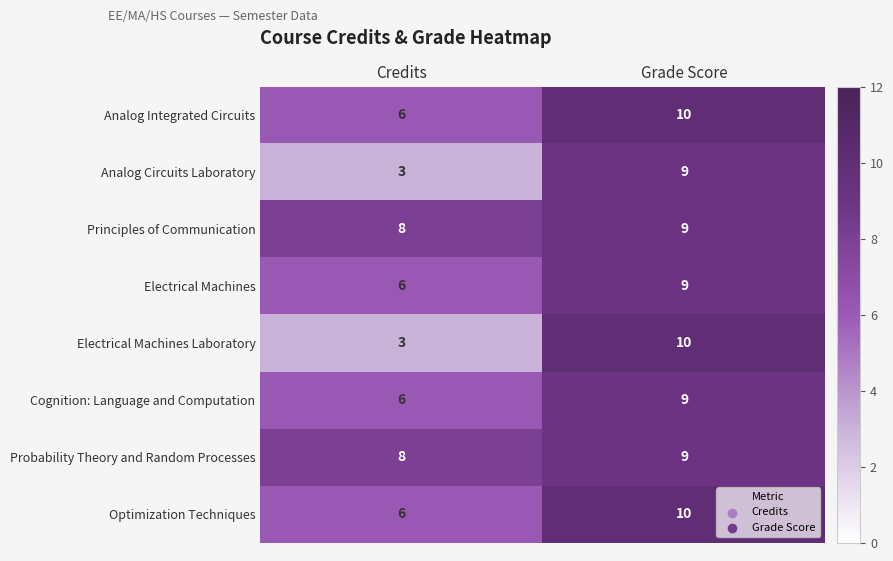

What is the average value of the Electrical Machines series?

8